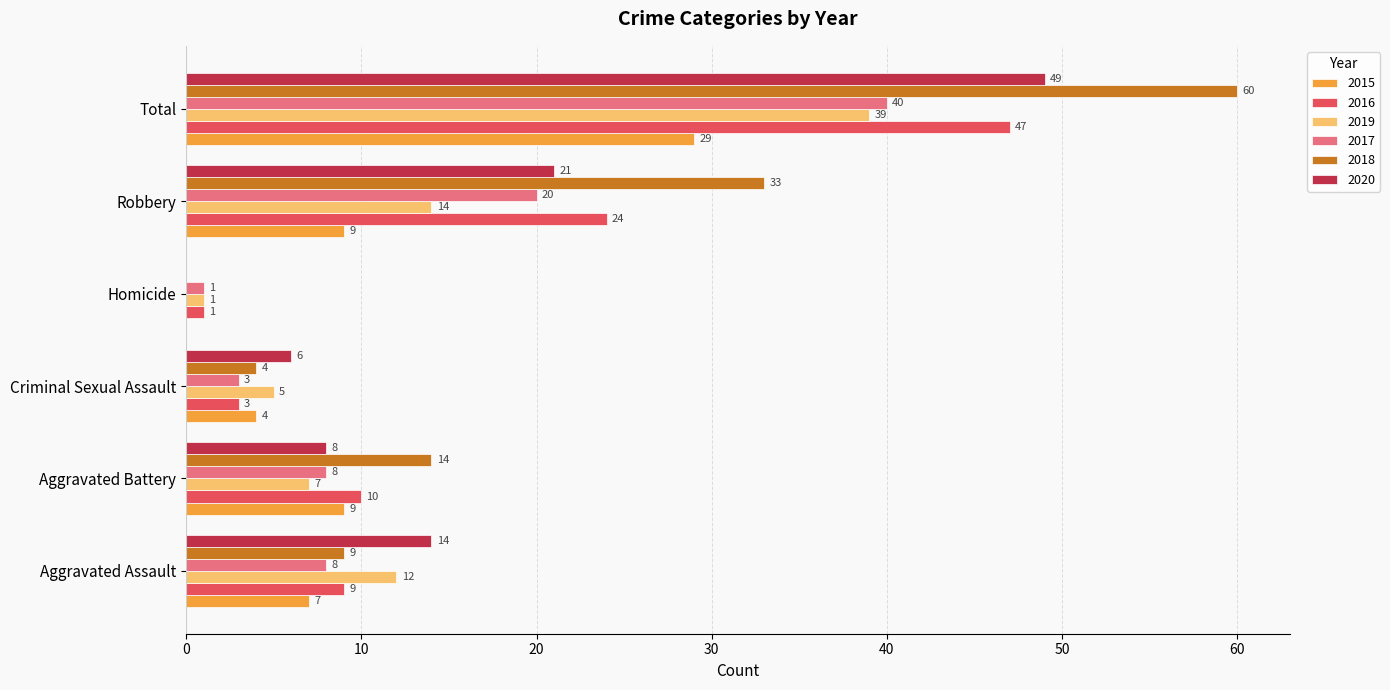

Which series changed the most between Criminal Sexual Assault and Total?

2018